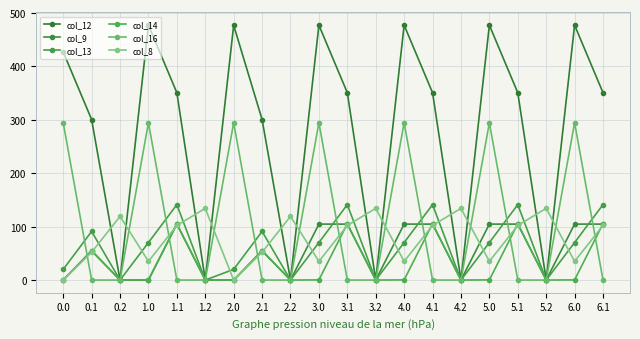

The col_16 series shows 294.5 at 4.0. True or false?

True